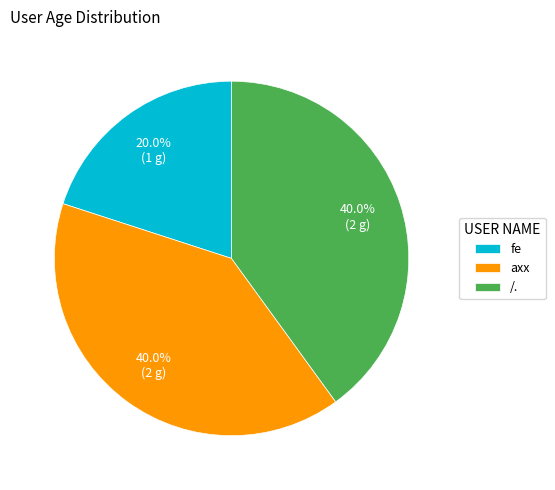

What is the smallest slice in the pie chart?

fe